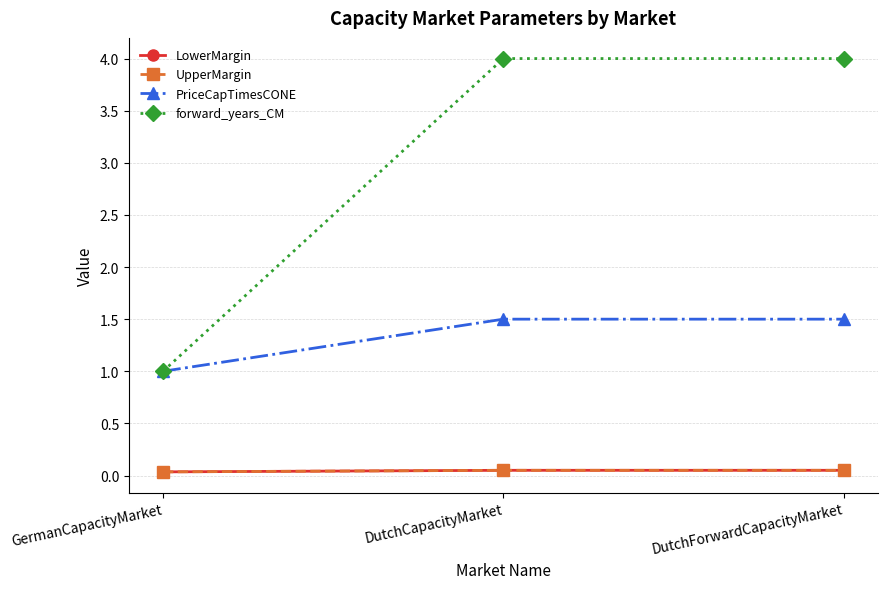

True or false: PriceCapTimesCONE has a value of 1.5 at DutchForwardCapacityMarket.

True